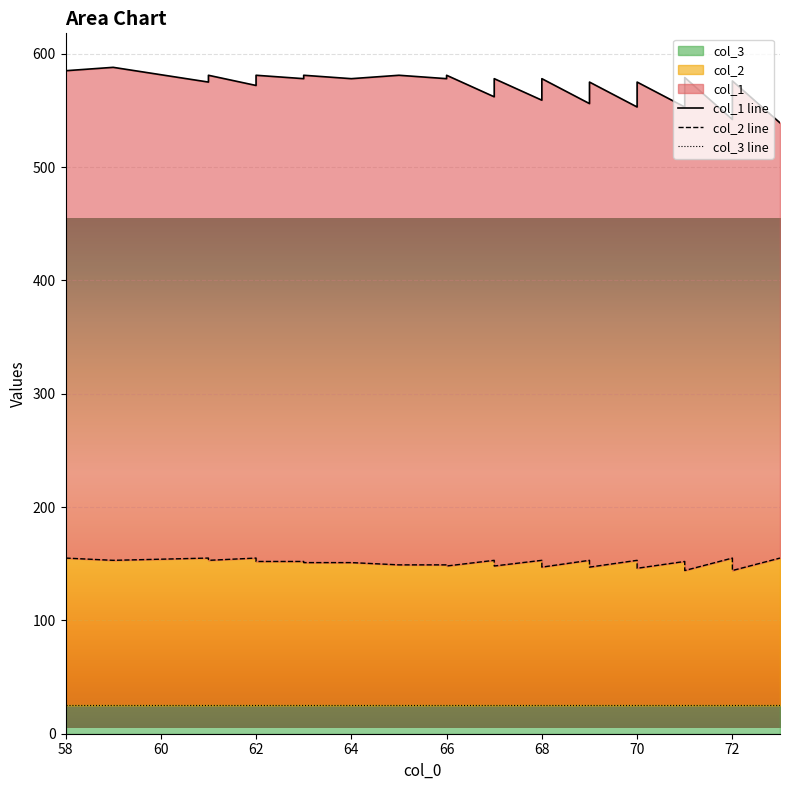

Which series has the widest spread of values?

col_1